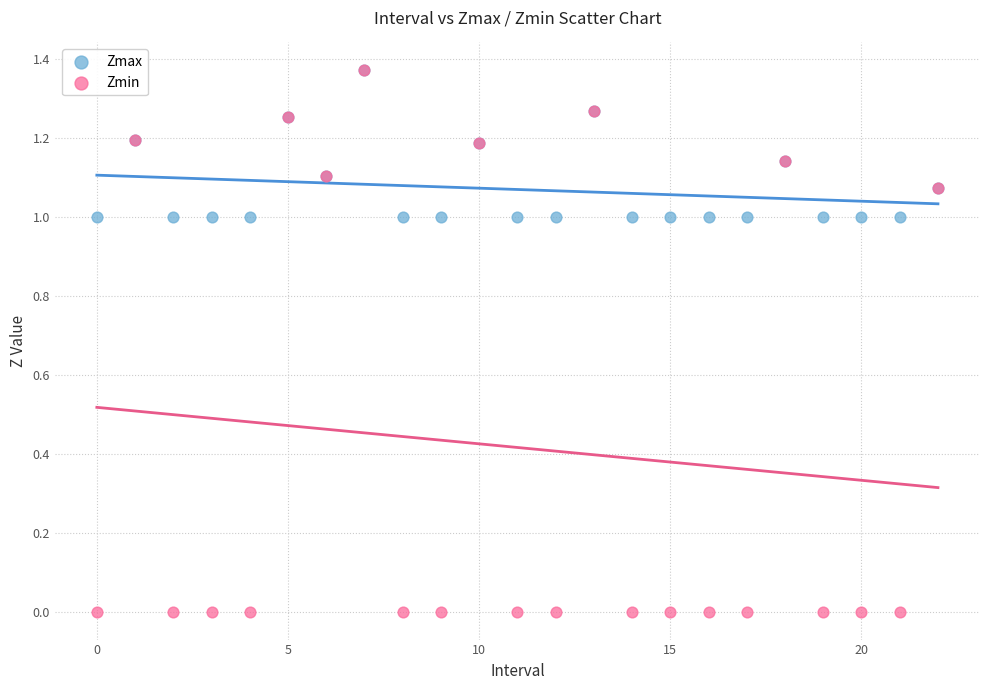

Which series has the widest spread of Y values?

Zmin